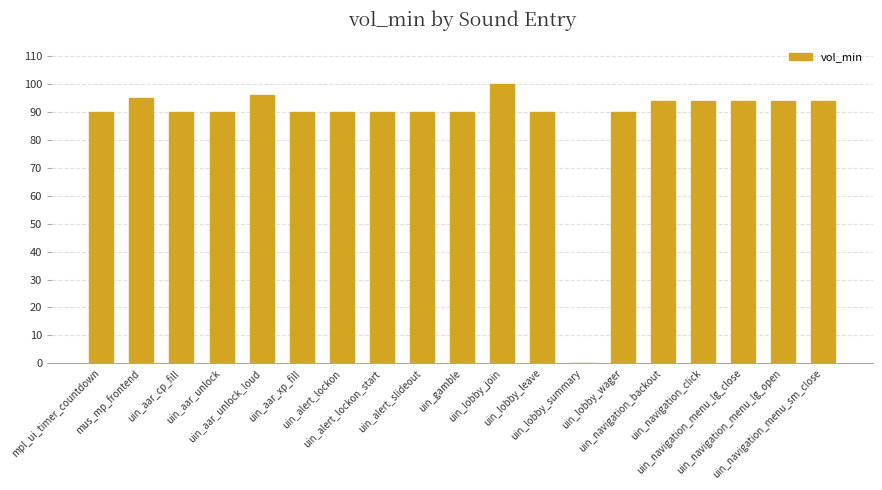

Reading left to right, transcribe all the data shown in this chart.

mpl_ui_timer_countdown=90	mus_mp_frontend=95	uin_aar_cp_fill=90	uin_aar_unlock=90	uin_aar_unlock_loud=96	uin_aar_xp_fill=90	uin_alert_lockon=90	uin_alert_lockon_start=90	uin_alert_slideout=90	uin_gamble=90	uin_lobby_join=100	uin_lobby_leave=90	uin_lobby_summary=0	uin_lobby_wager=90	uin_navigation_backout=94	uin_navigation_click=94	uin_navigation_menu_lg_close=94	uin_navigation_menu_lg_open=94	uin_navigation_menu_sm_close=94